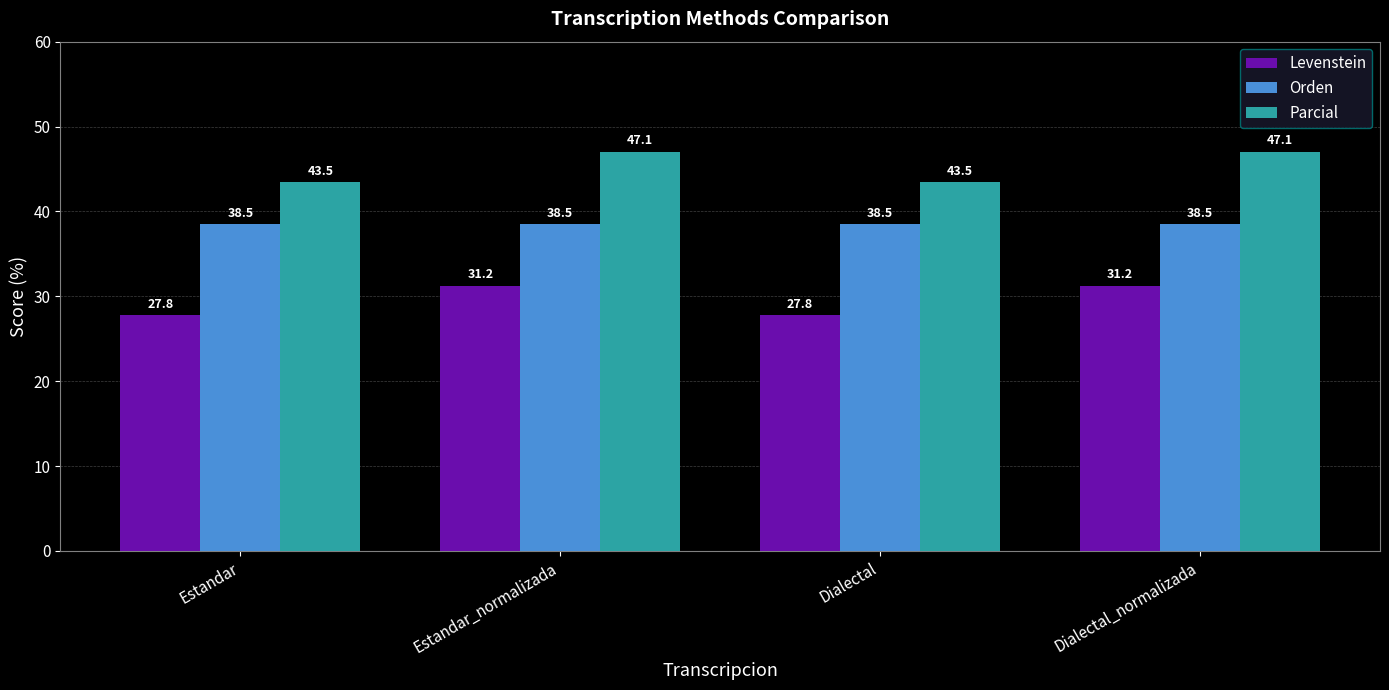

What is the label of the 1st bar from the left?

Estandar